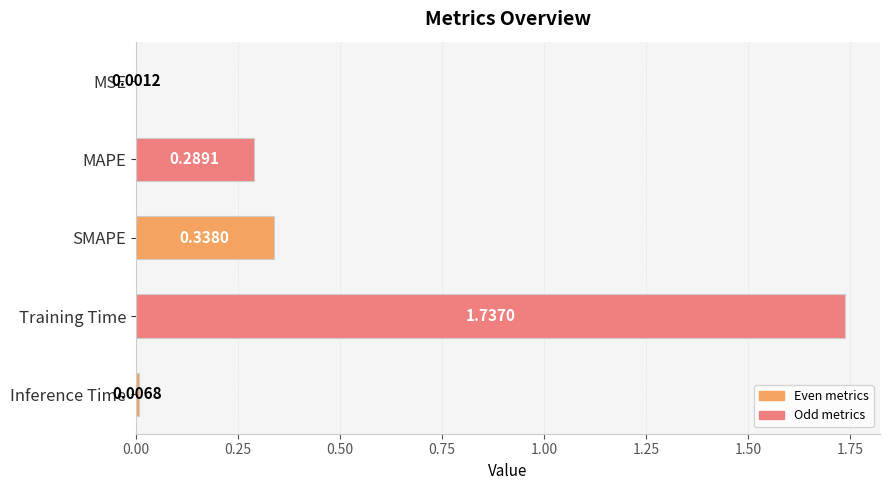

At which category does the chart reach its peak across all series?

Training Time